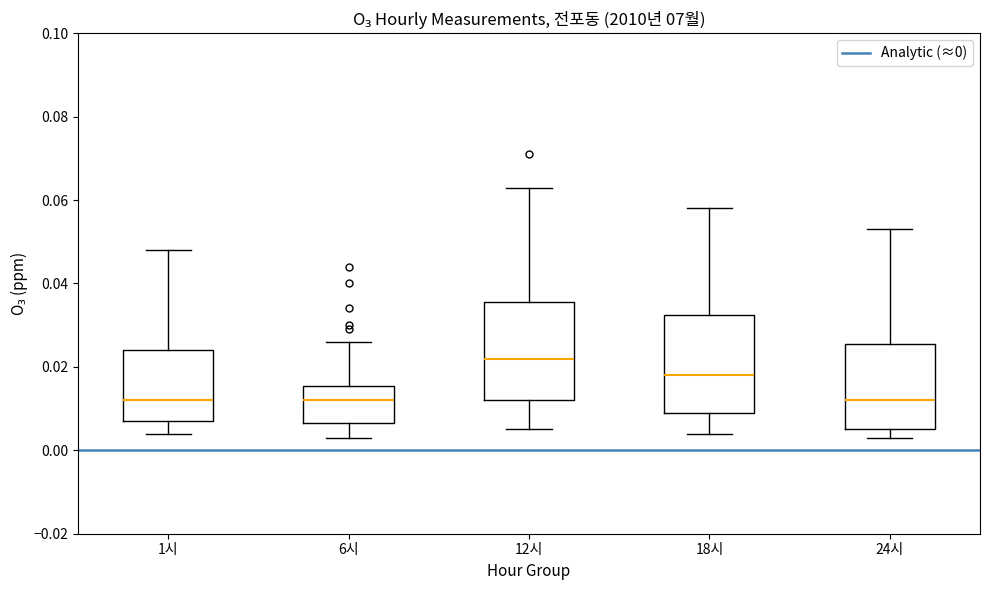

Which box has the highest median line?

12시